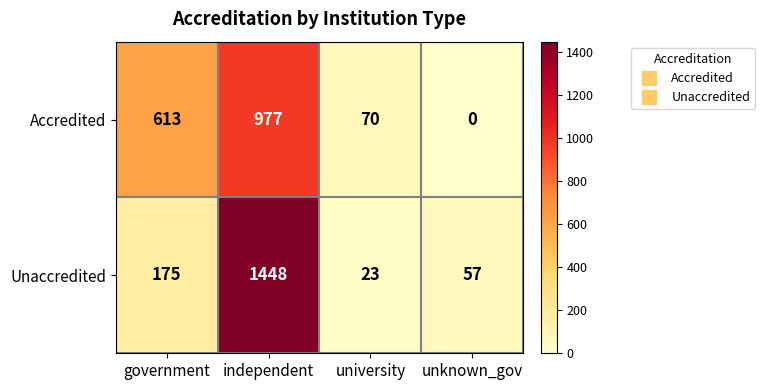

Reading right to left, what are all the values shown in this chart?

Accredited: 0	70	977	613
Unaccredited: 57	23	1448	175